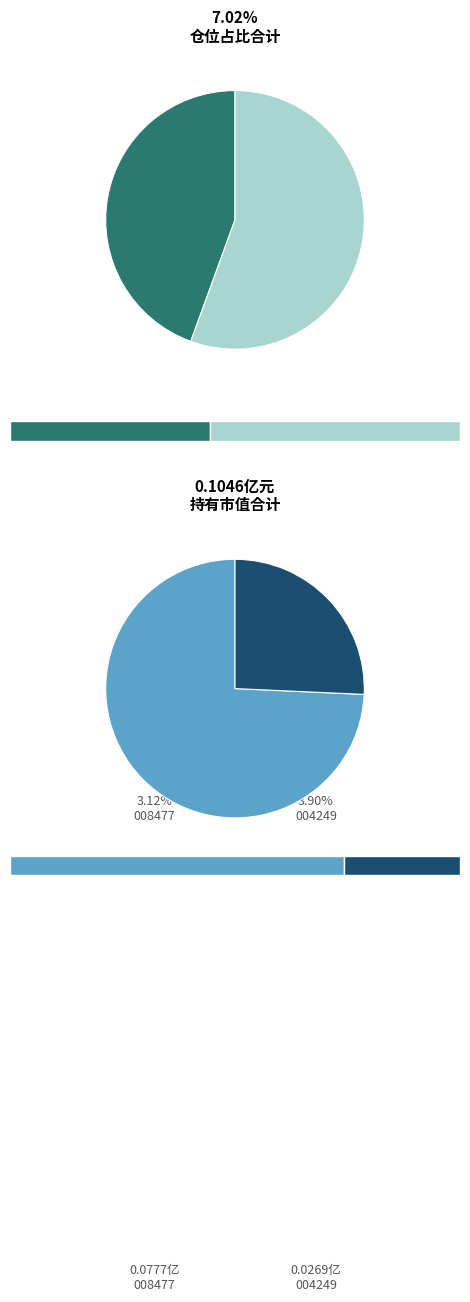

How many slices are in this pie chart?

2